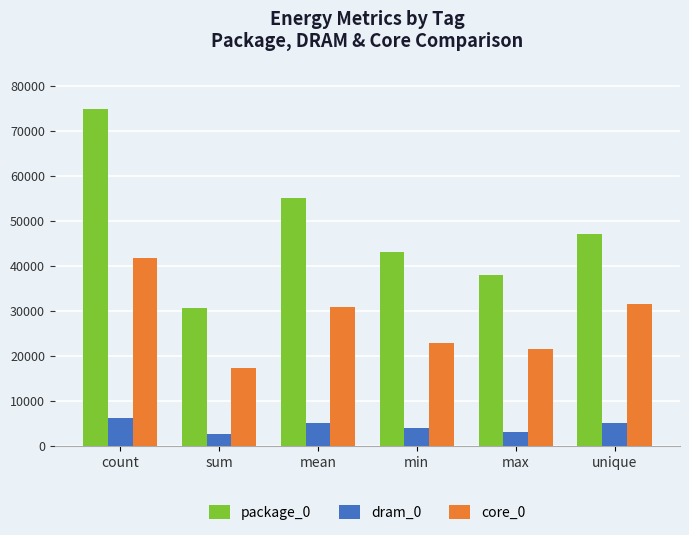

What is the average value of the dram_0 series?

4415